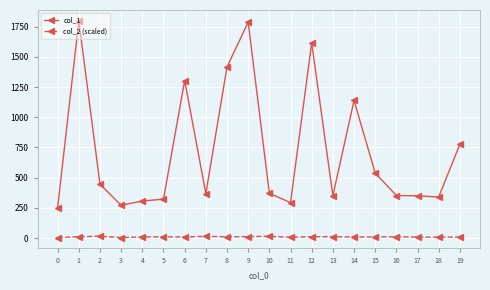

What is the sum of all col_2 (scaled) values?

200.9